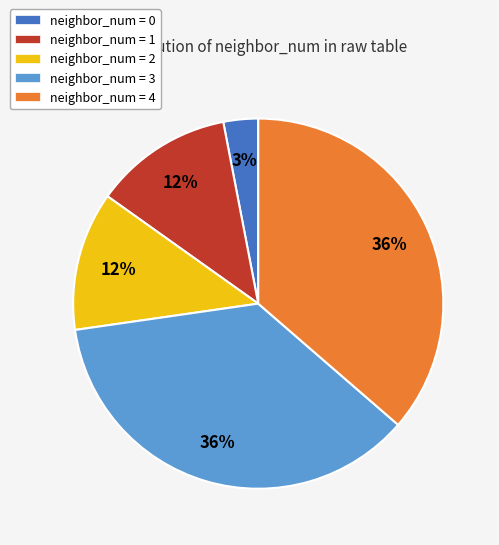

To the nearest percent, what is the difference between the largest and smallest slice percentages?

33%